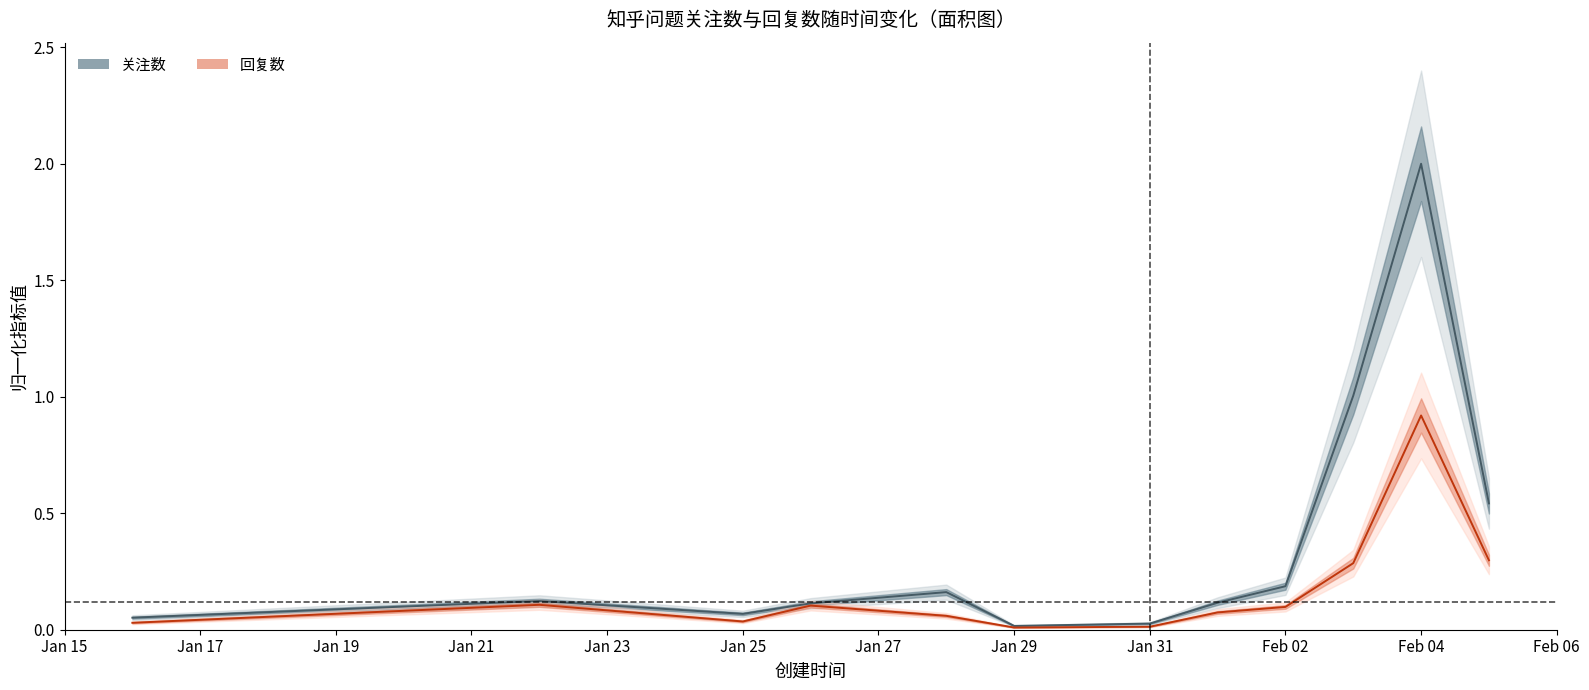

Which series has the widest spread of values?

关注数 (center)